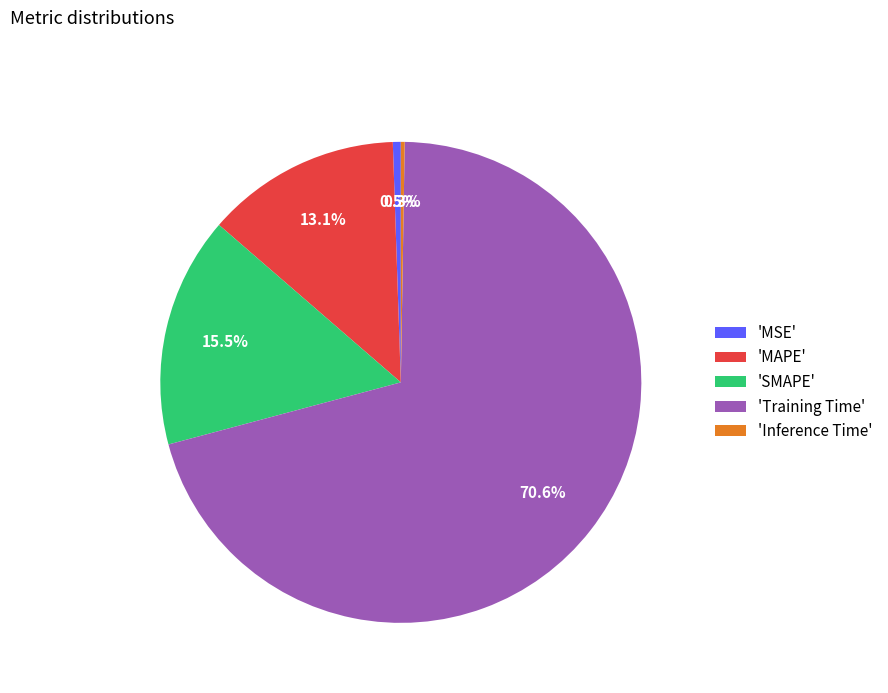

What is the largest slice in the pie chart?

'Training Time'